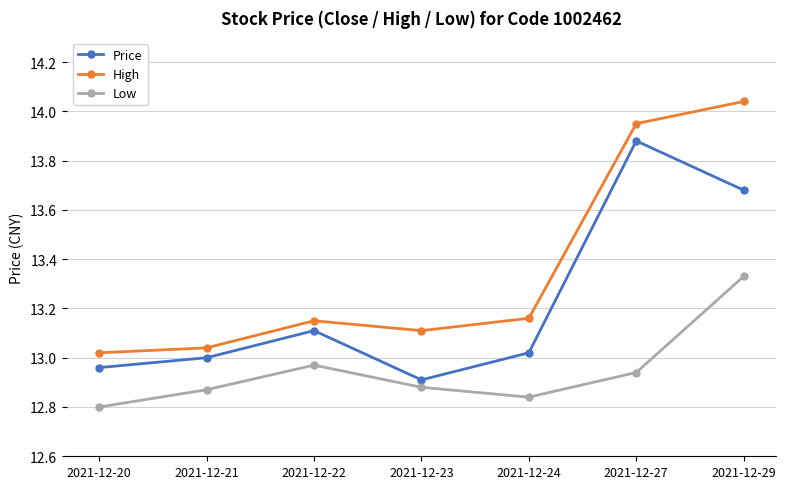

List the series in order of their overall mean, lowest first.

Low, Price, High